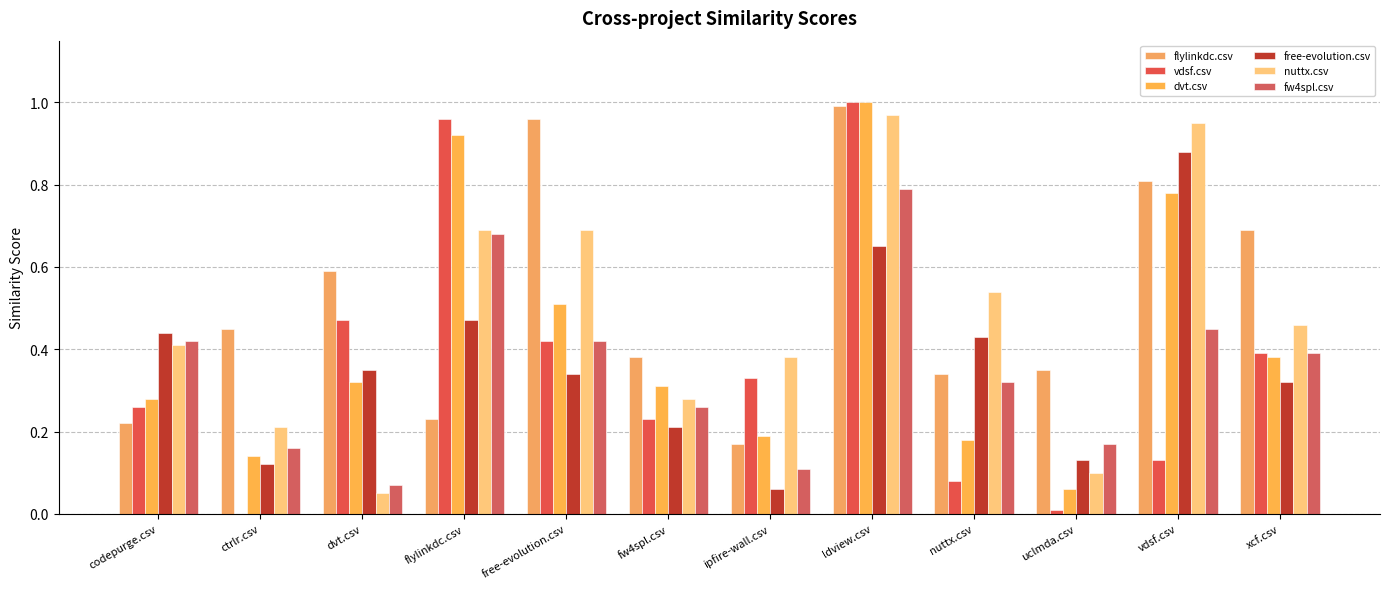

Is it true that fw4spl.csv equals 0.4 at codepurge.csv?

True